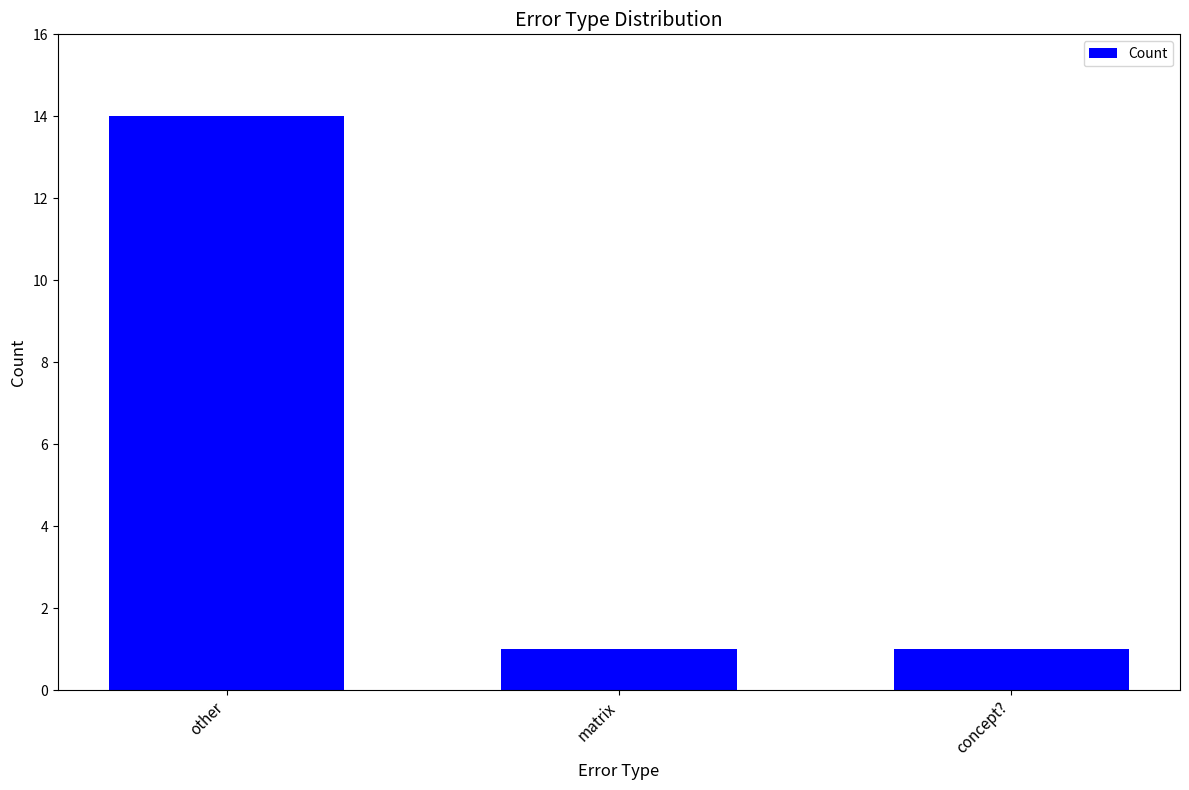

What is the change in value from other to matrix?

-13